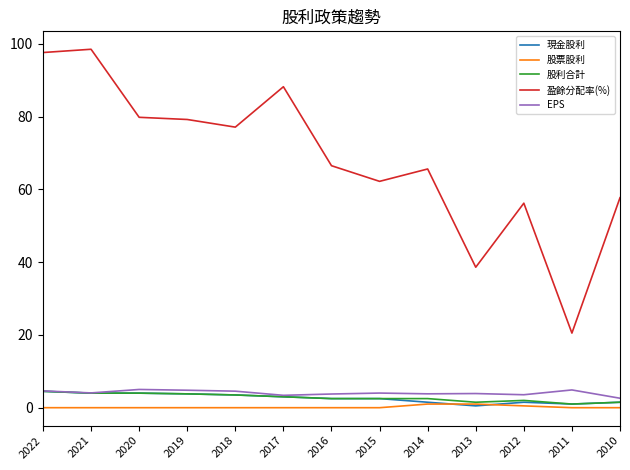

True or false: 盈餘分配率(%) and 現金股利 cross at least once.

False